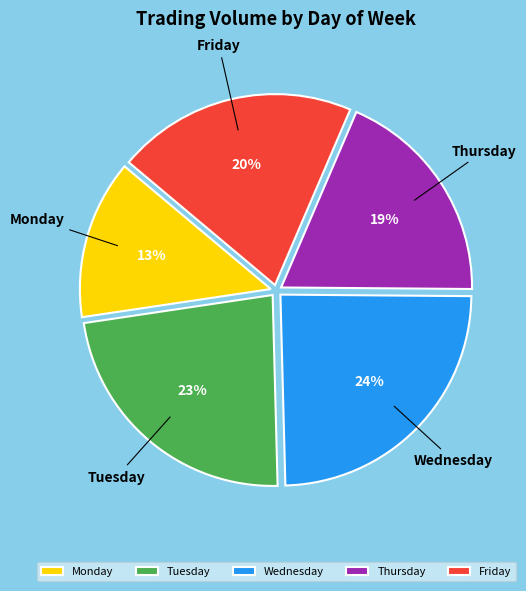

How many segments does this pie chart have?

5